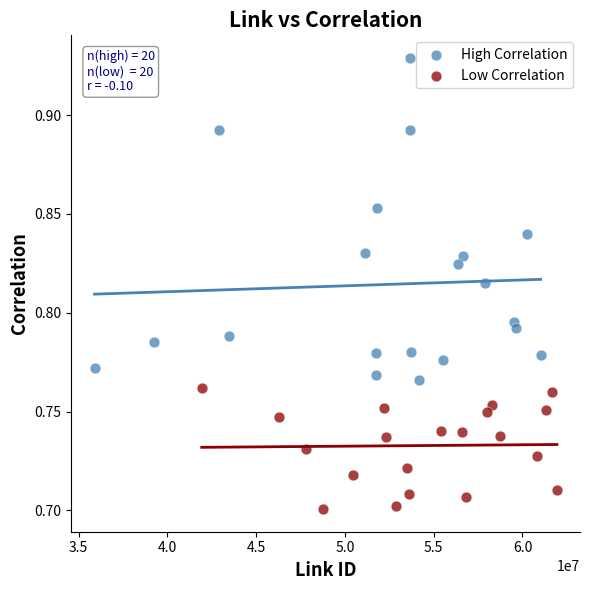

Which series has the widest spread of Y values?

High Correlation